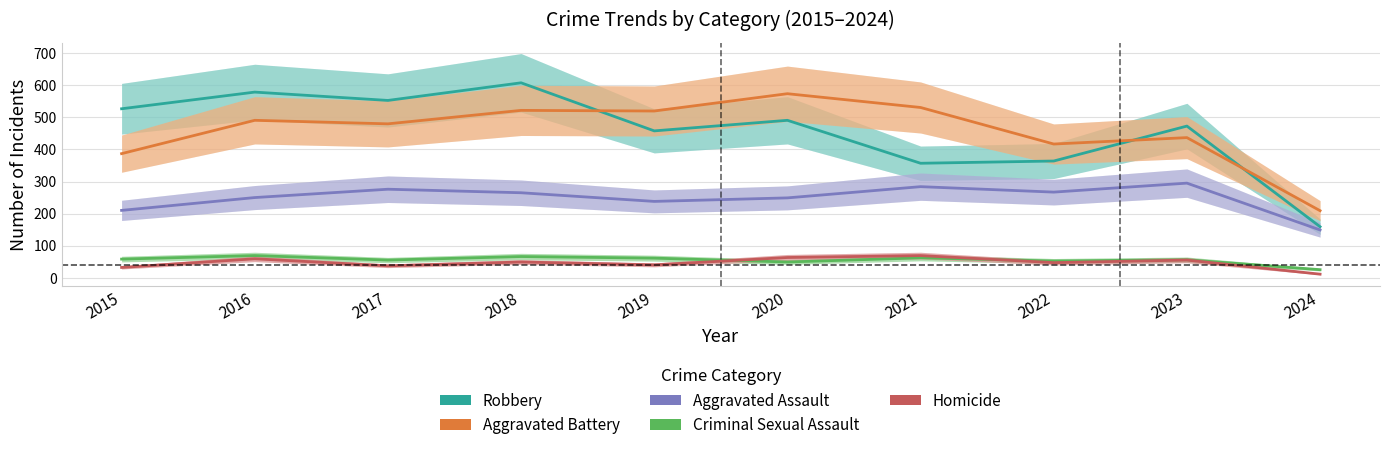

What is the sum of all Aggravated Assault values?

2483